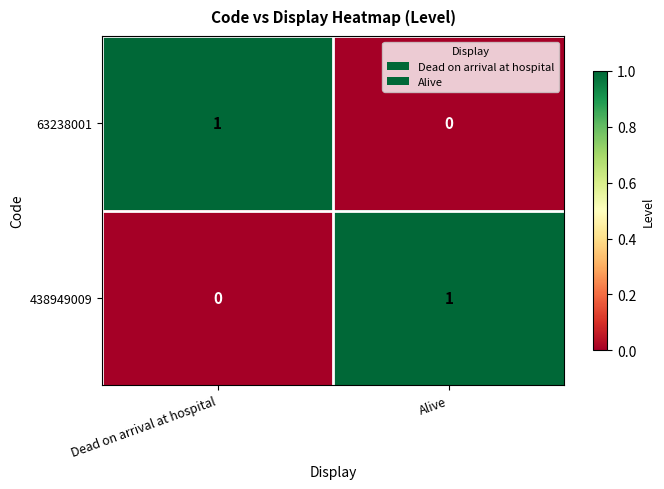

Where is 63238001 nearest to the value 0?

Alive